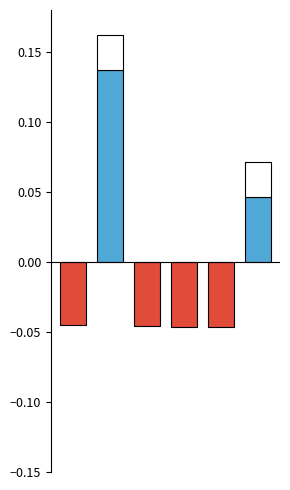

What is the change in value from 0 to 1?

+0.2